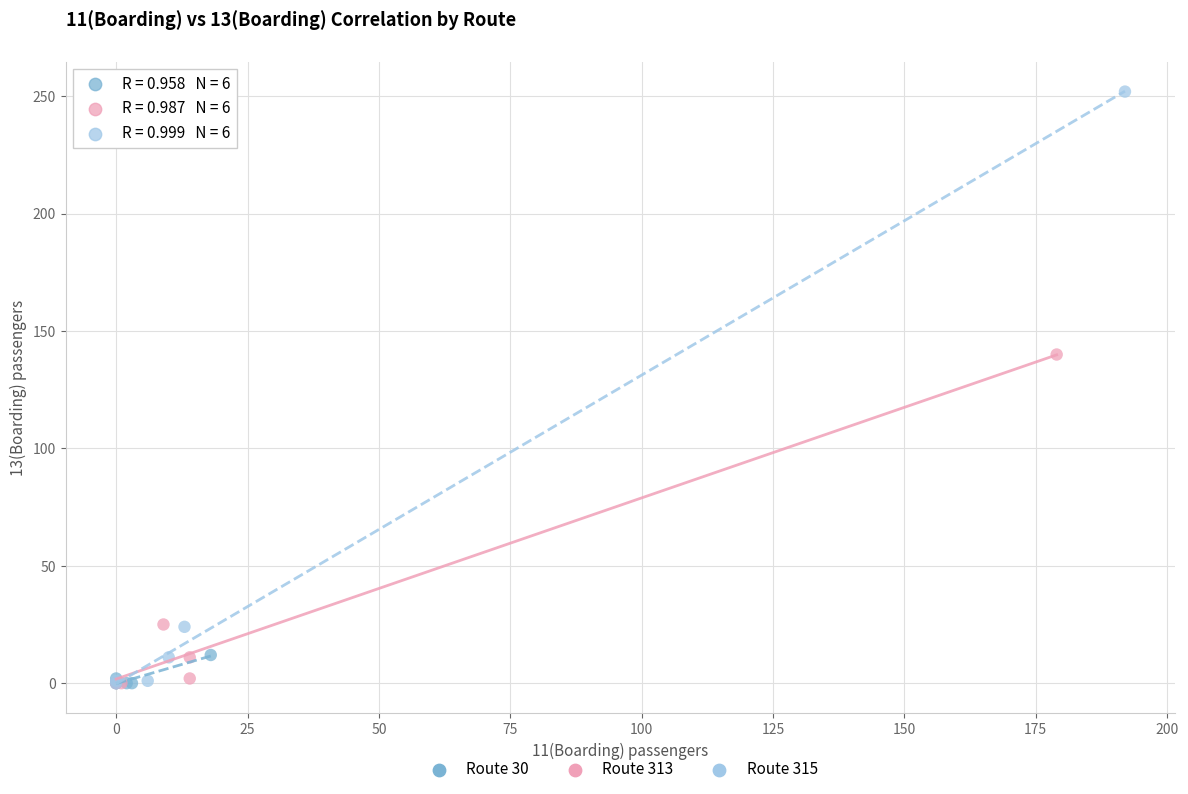

What are all the series names shown in the legend?

Route 30, Route 313, Route 315